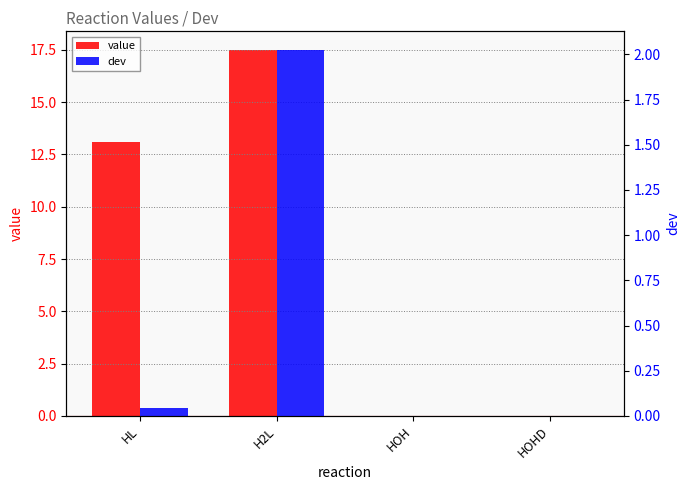

How many series are shown in this chart?

2